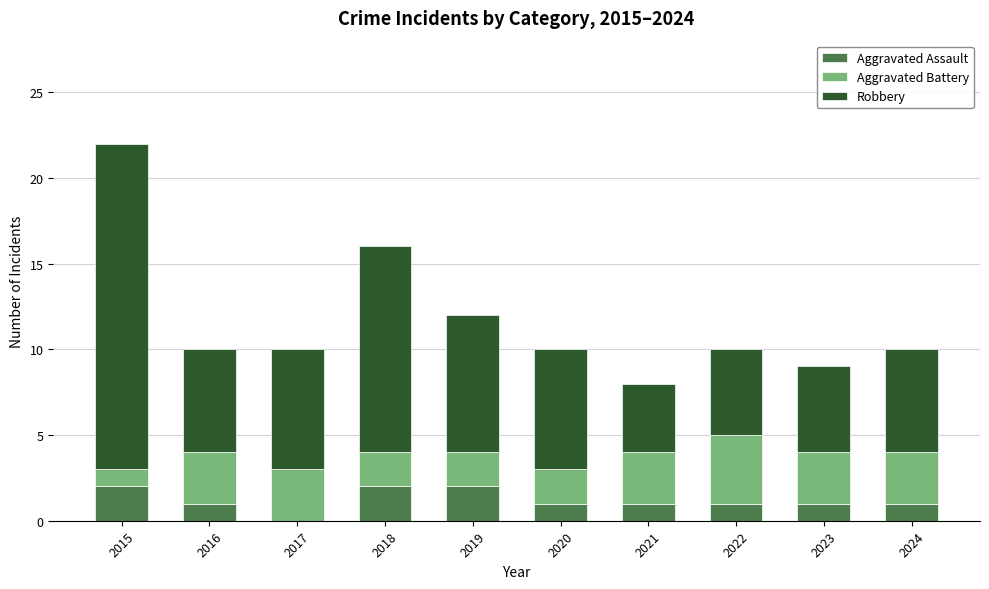

How many Aggravated Assault values are between 1 and 2?

9